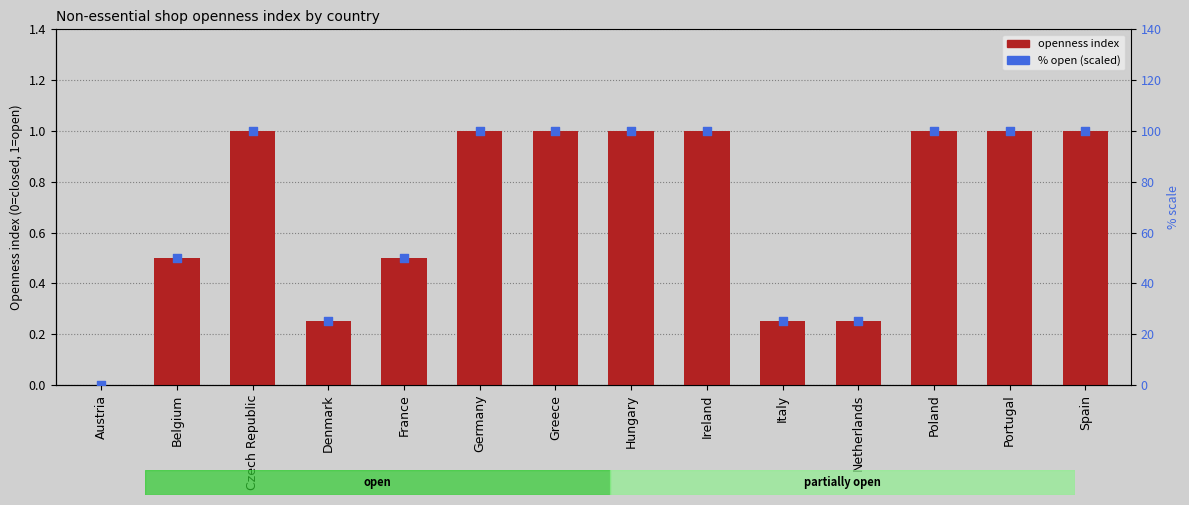

What is the total value across all series at France?

50.5